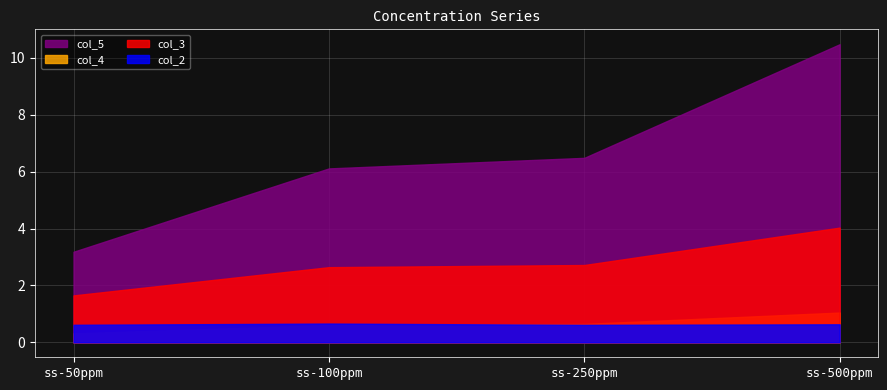

True or false: col_2 has a value of 0.6 at ss-50ppm.

True